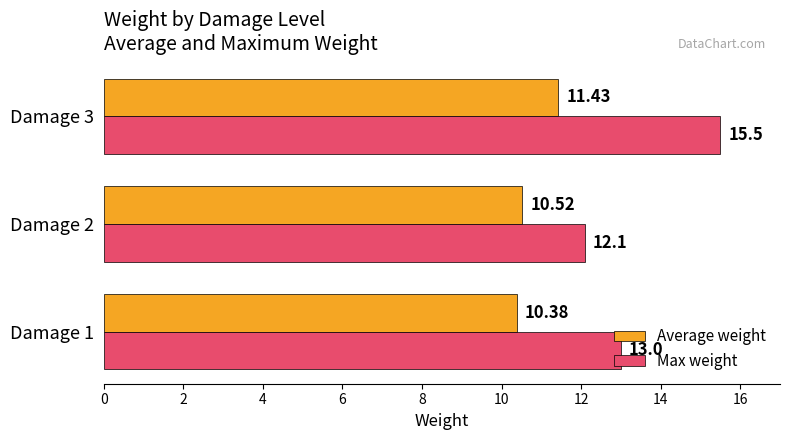

At which category is the sum across all series the highest?

Damage 3